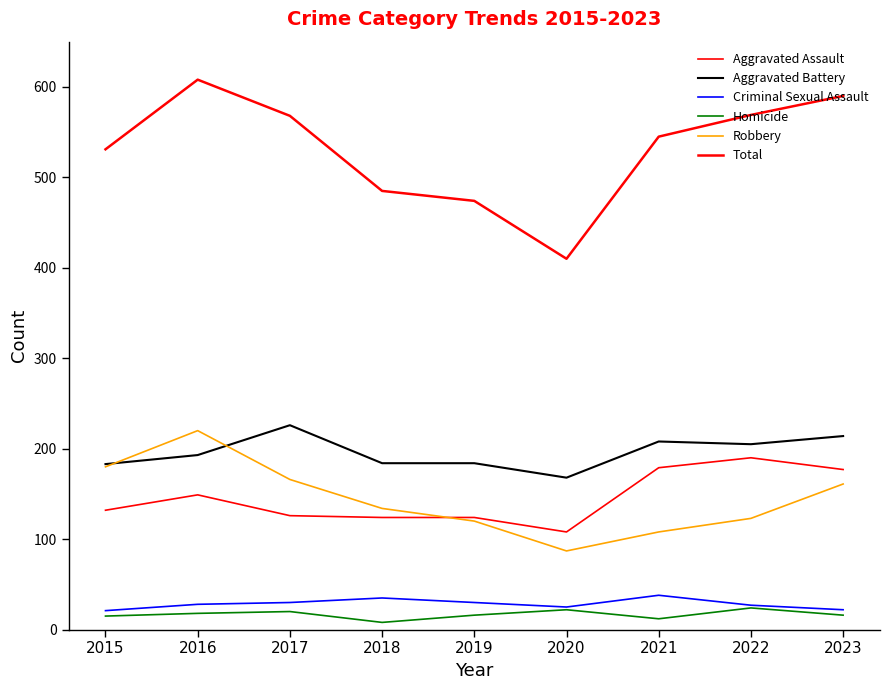

Is this an area chart (filled region under the line)?

No